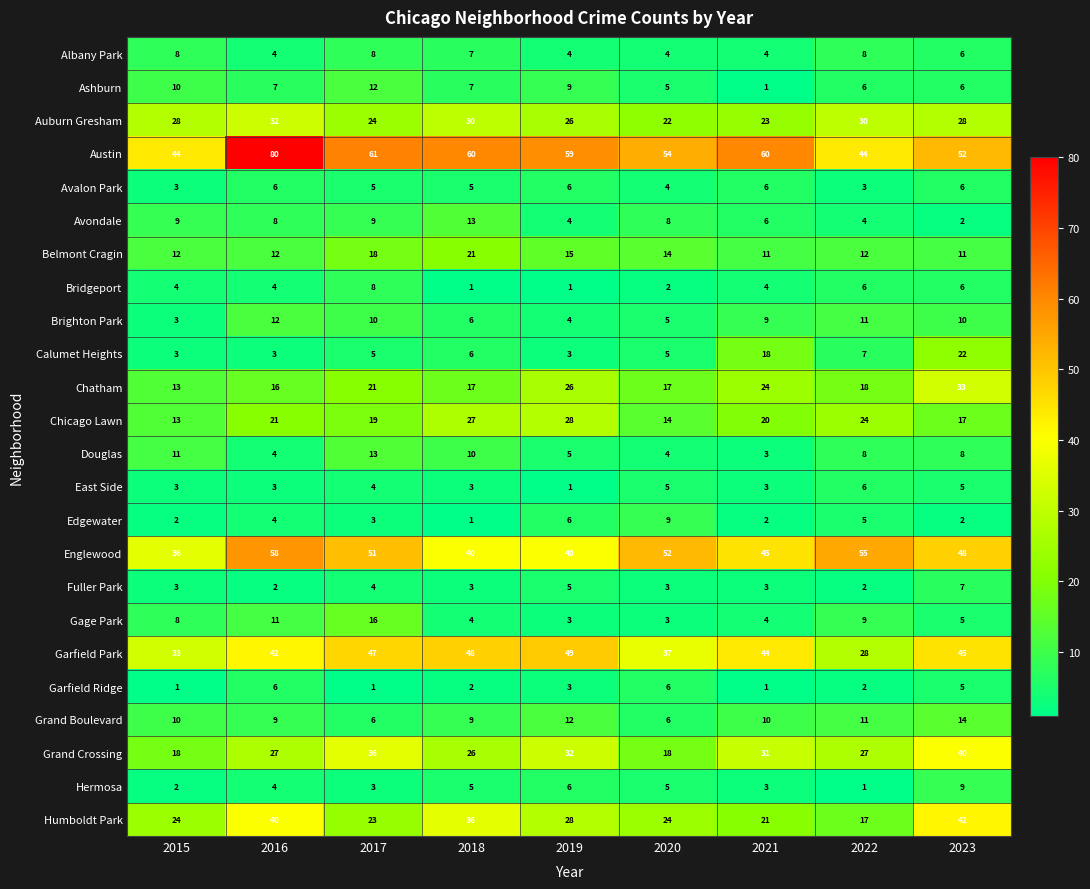

Count the Avalon Park values in the range 4 to 6.

7